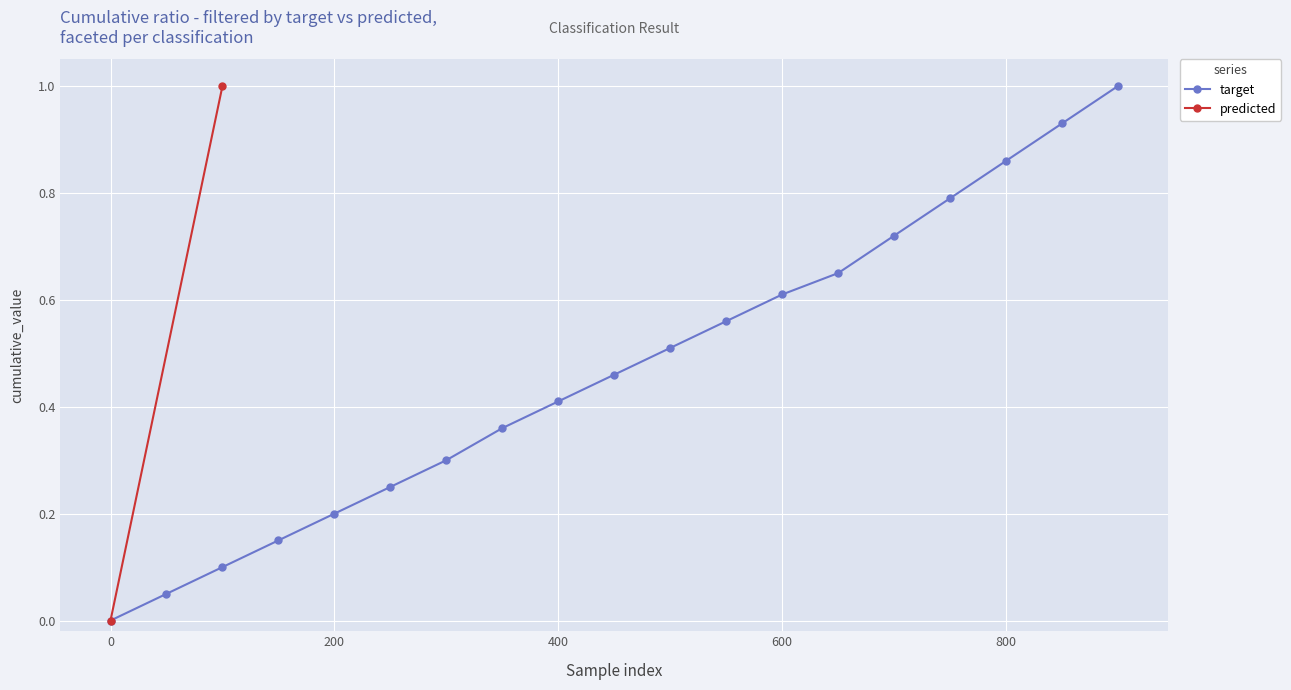

What is the maximum value for target?

1.0